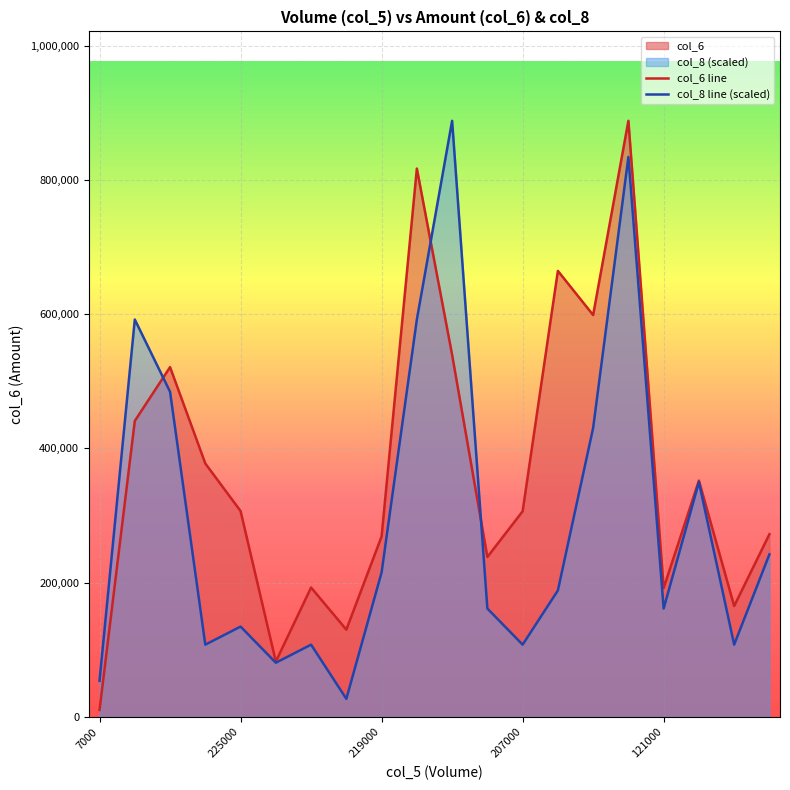

Reading left to right, transcribe all the data shown in this chart.

col_6: 10450.0	440990.0	521140.0	377560.0	306750.0	82460.0	192790.0	130000.0	268850.0	816960.0	539480.0	238280.0	306360.0	664520.0	598720.0	888100.0	191980.0	352090.0	165240.0	272220.0
col_8: 53824.2	592066.7	484418.2	107648.5	134560.6	80736.4	107648.5	26912.1	215297.0	592066.7	888100.0	161472.7	107648.5	188384.8	430593.9	834275.8	161472.7	349857.6	107648.5	242209.1